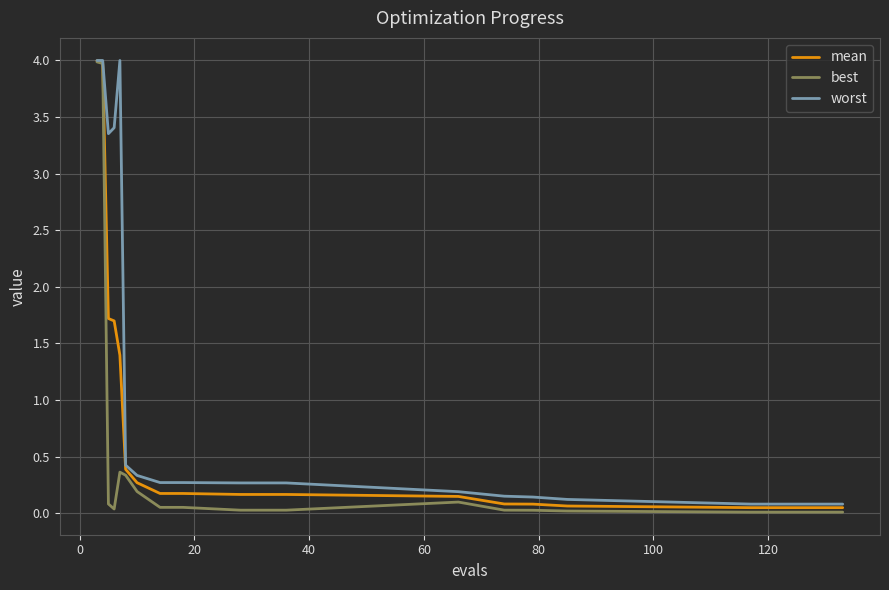

Which series has the largest total across all categories?

worst